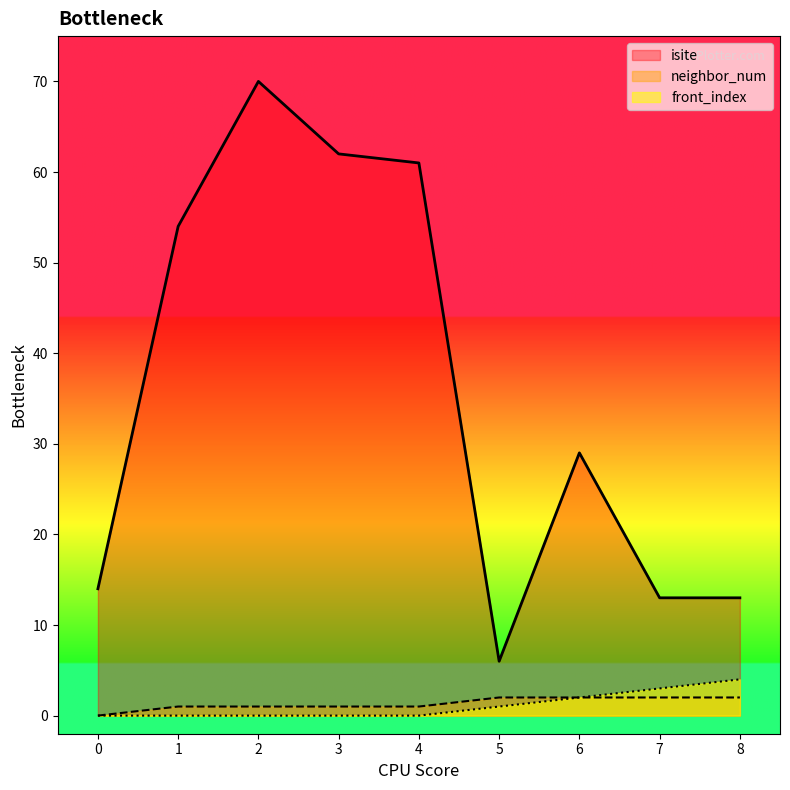

True or false: front_index and neighbor_num cross at least once.

False